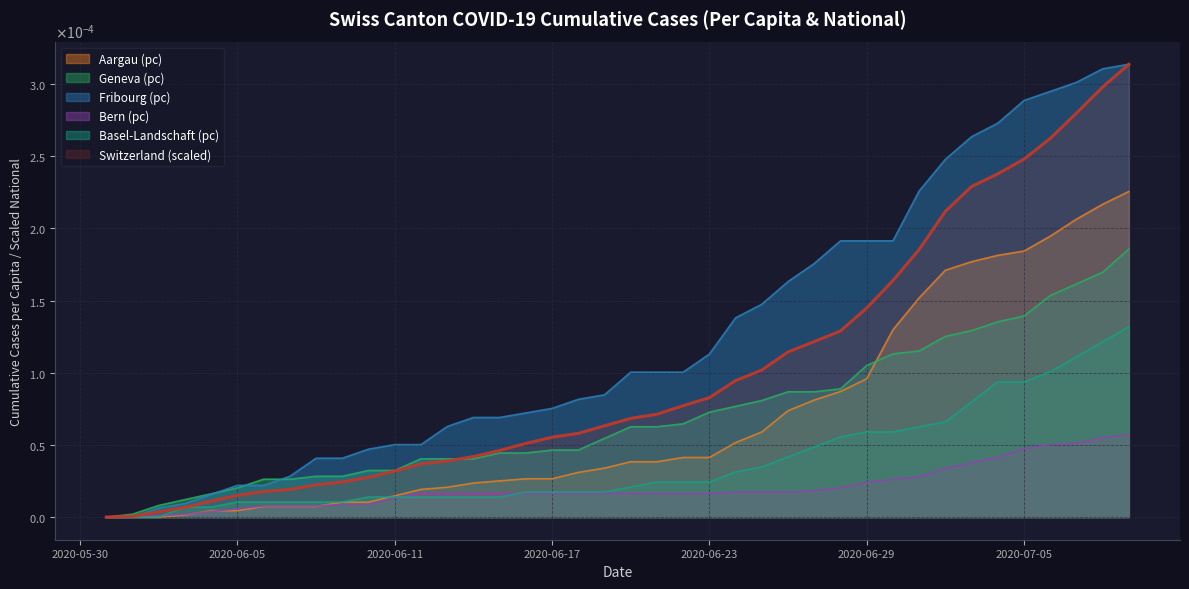

How many values in GE_pc are above zero?

39